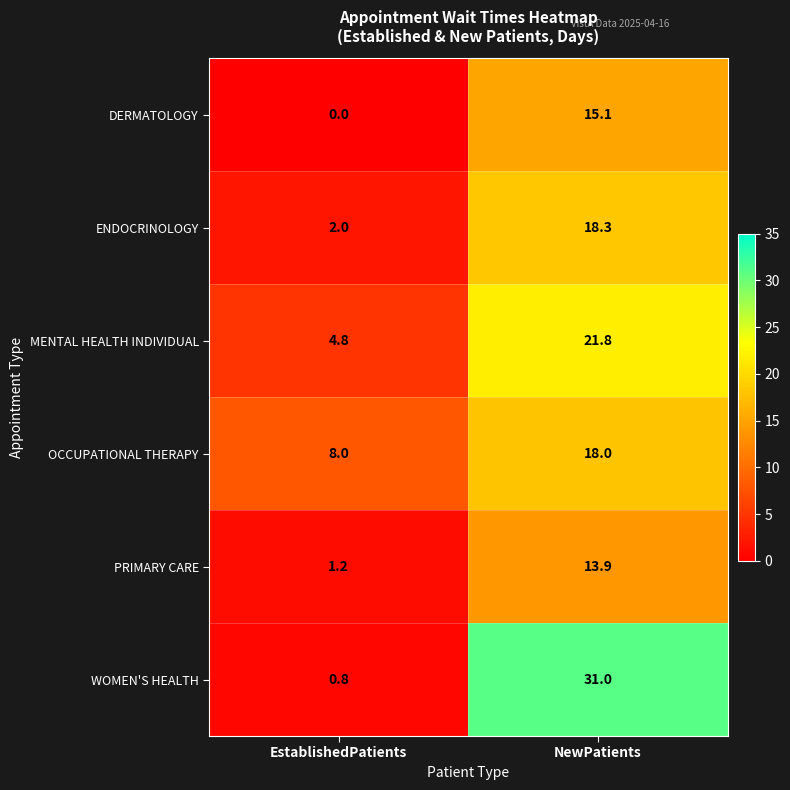

How many distinct data groups are displayed?

6